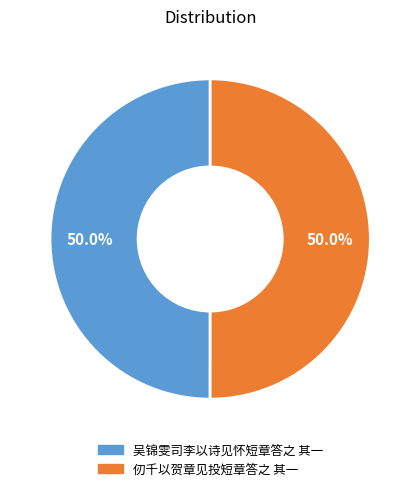

What percentage is NOT represented by 仞千以贺章见投短章答之 其一?

50.0%